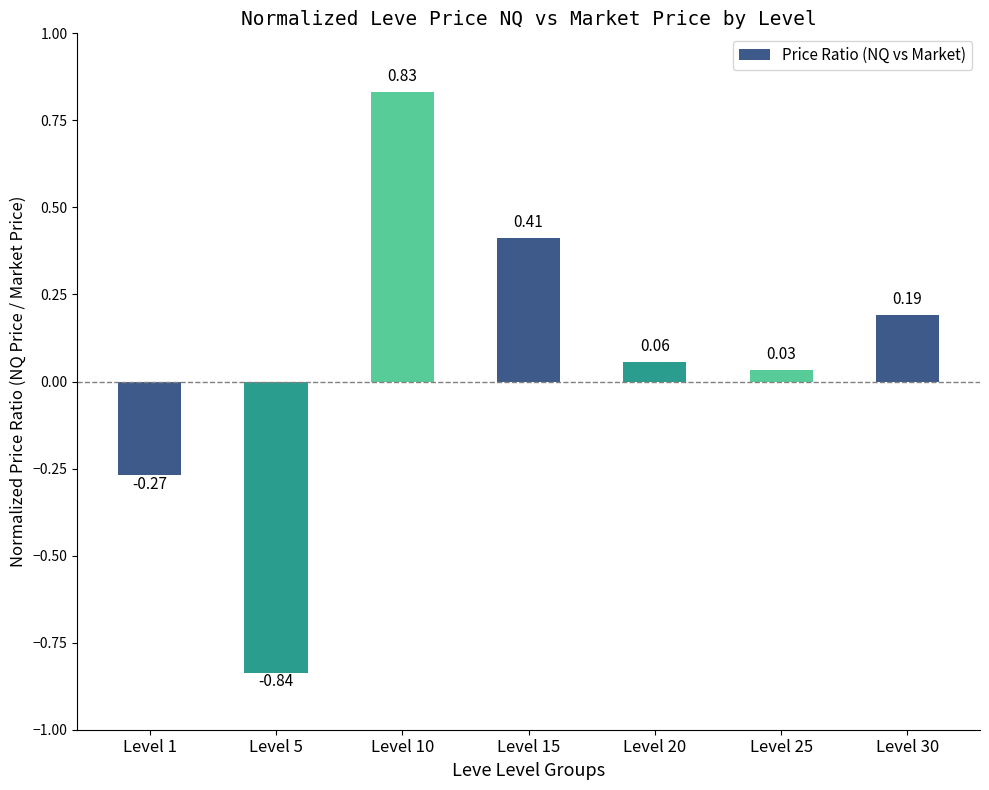

Does the chart contain stacked bars?

No